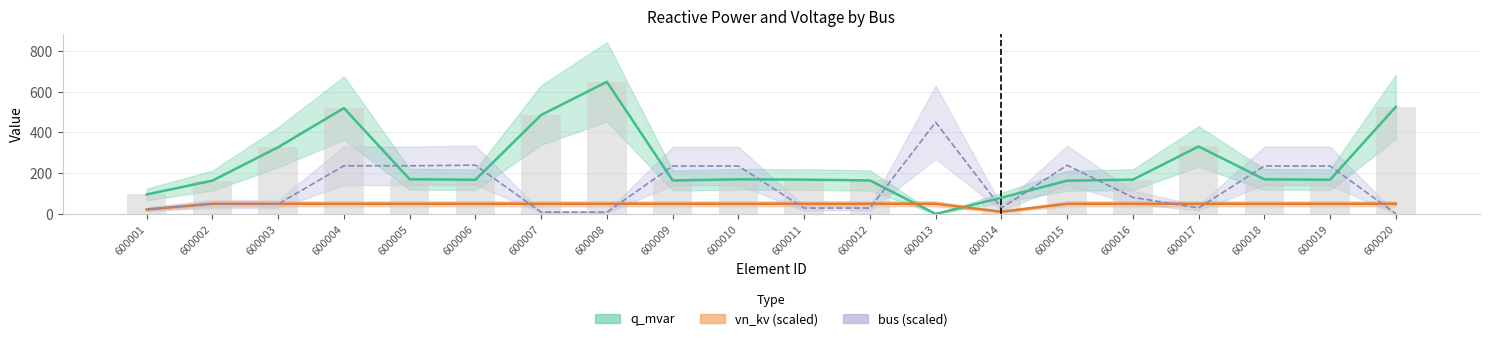

True or false: bus has a value of 81.5 at 600016.

True